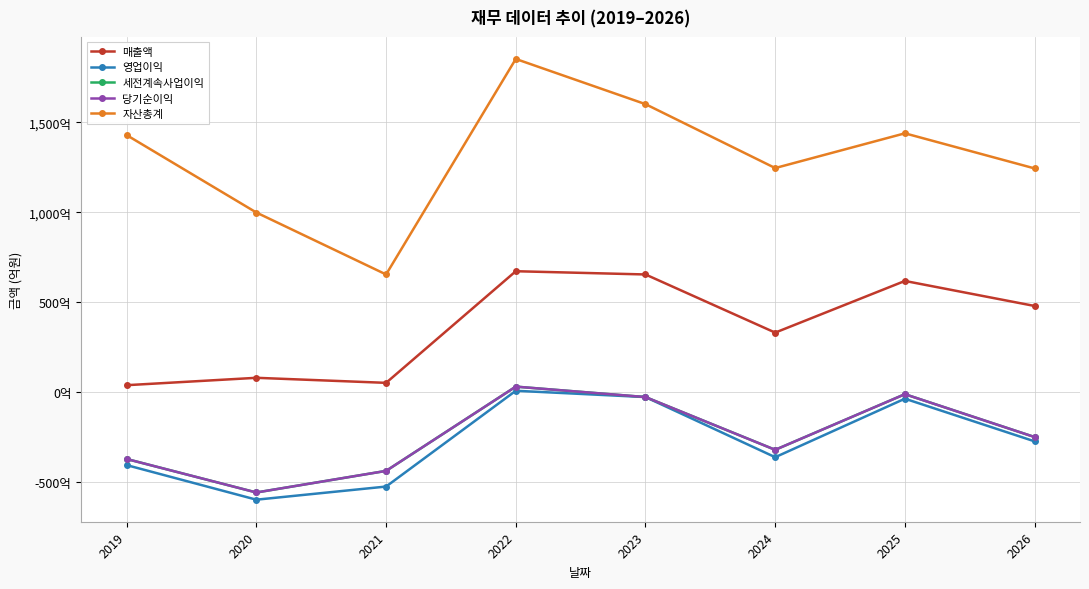

Is the value of 영업이익 at 2025 greater than the value of 세전계속사업이익 at 2025?

No